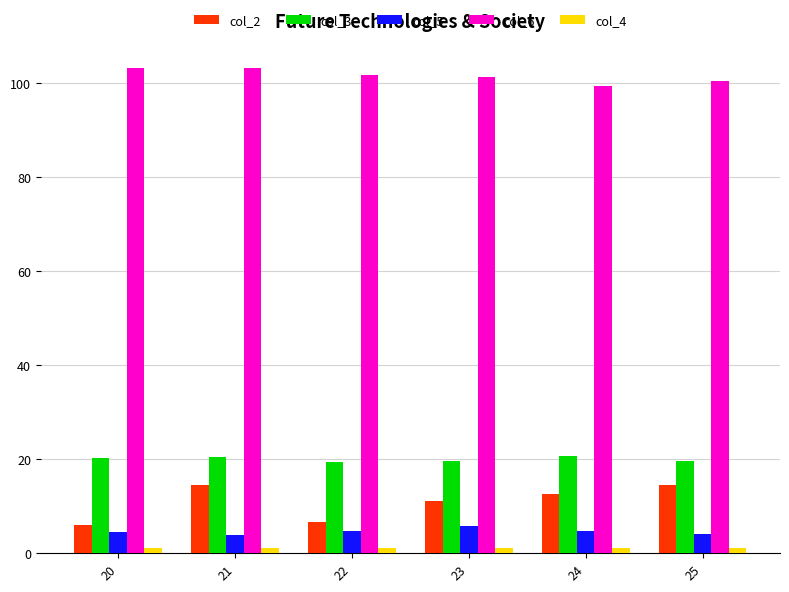

What is the average value of the col_3 series?

19.9